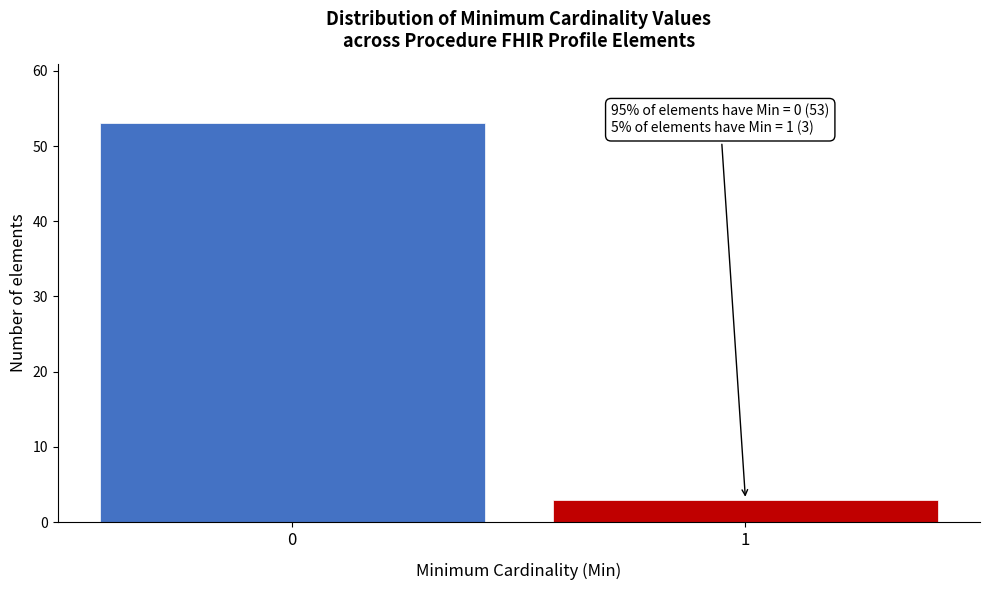

Reading right to left, transcribe all the data shown in this chart.

1=3	0=53